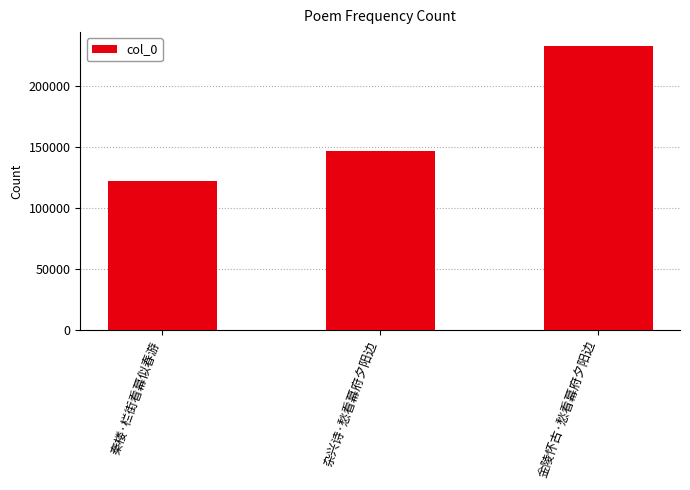

What is the difference between the maximum and minimum values?

110732